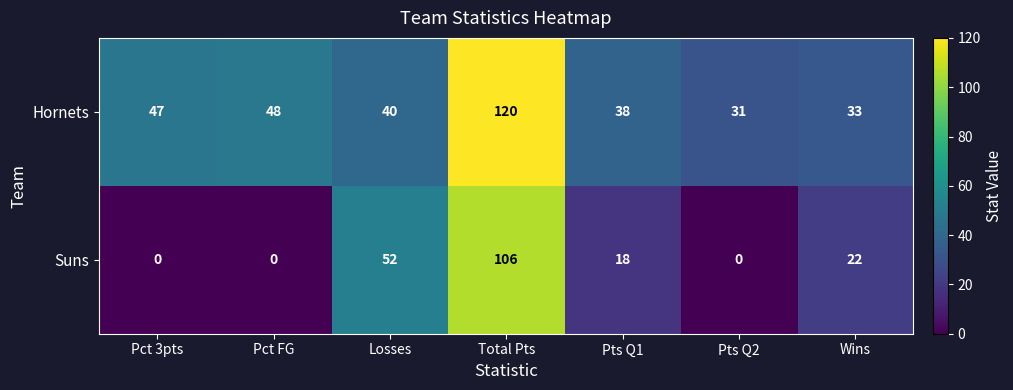

What is the difference between the Suns values at Wins and Pts Q2?

22